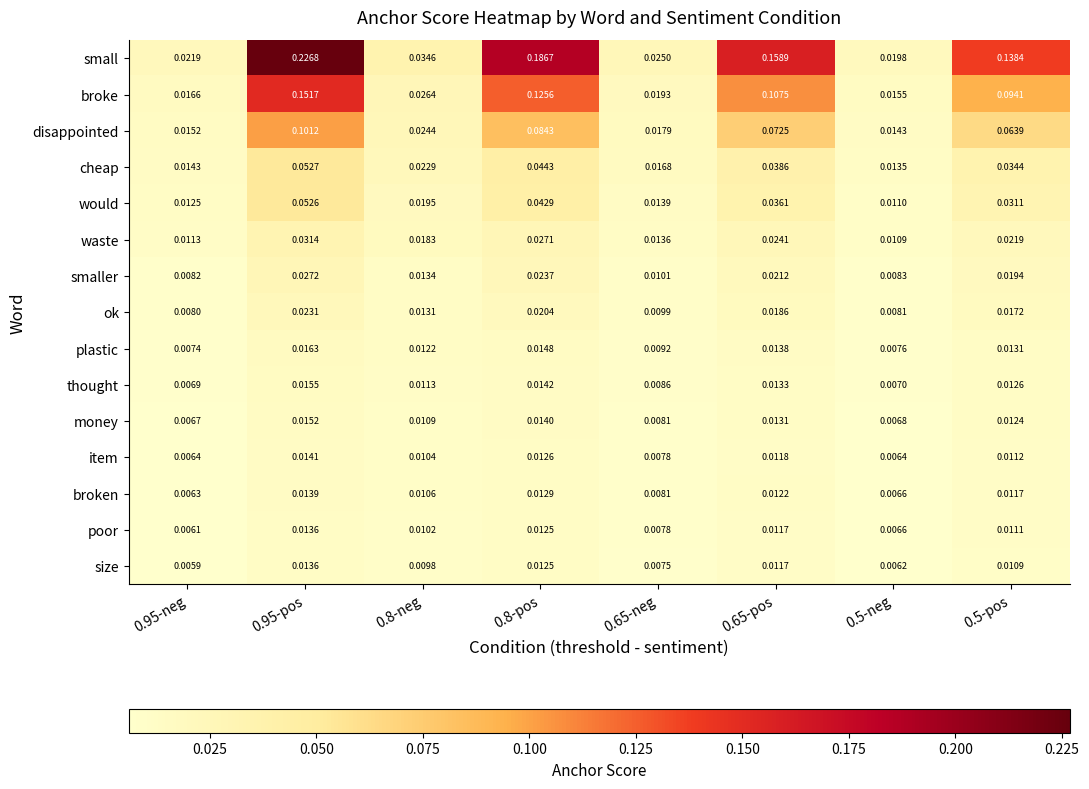

Which series has the widest spread of values?

small